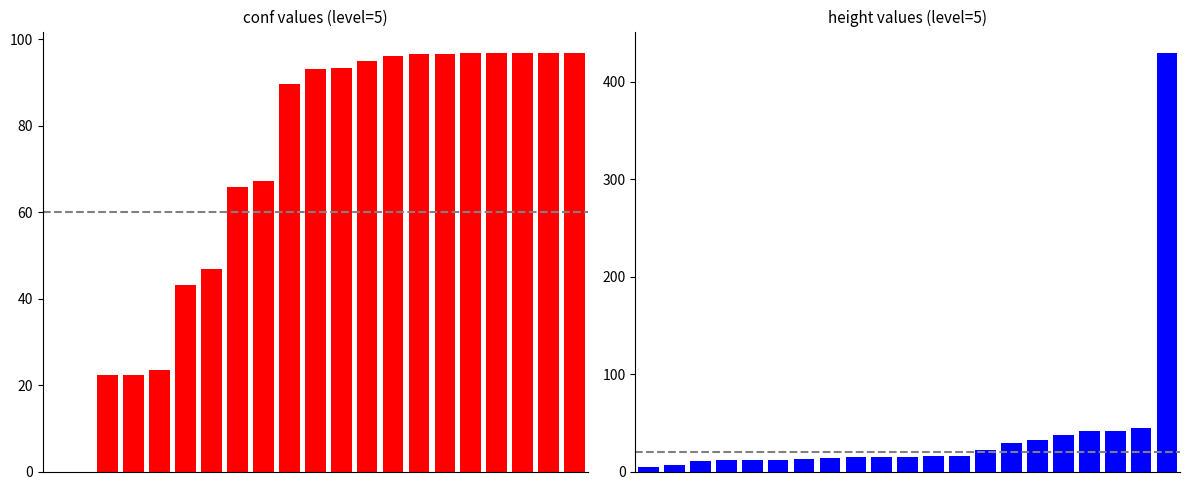

Which series changed the most between 10 and 12?

conf